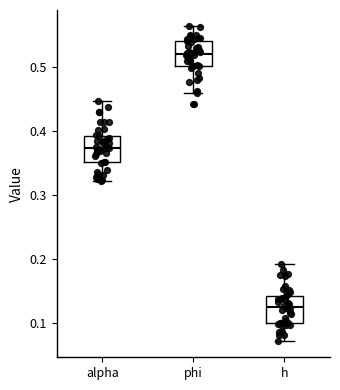

Reading left to right, read every box against the y-axis: the position of its median line, the range the box covers, and the ends of its whiskers. The values are not printed on the chart, so give them approximately, as read against the axis.

alpha: median 0.37, box 0.35 to 0.39, whiskers 0.32 to 0.45
phi: median 0.52, box 0.50 to 0.54, whiskers 0.46 to 0.56
h: median 0.13, box 0.10 to 0.14, whiskers 0.07 to 0.19